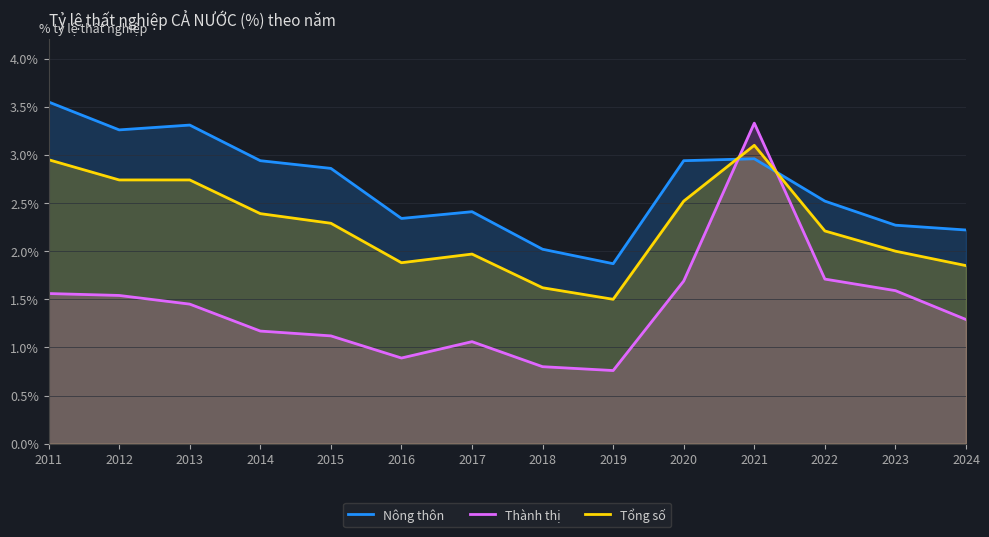

Which category has the highest value across all series?

2011